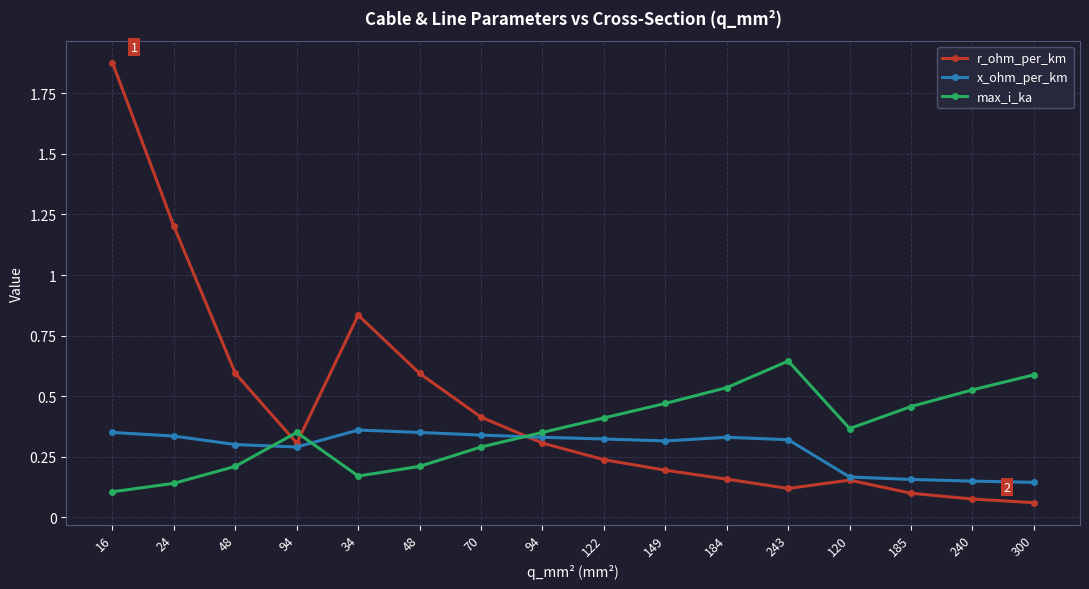

How many series are shown in this chart?

3